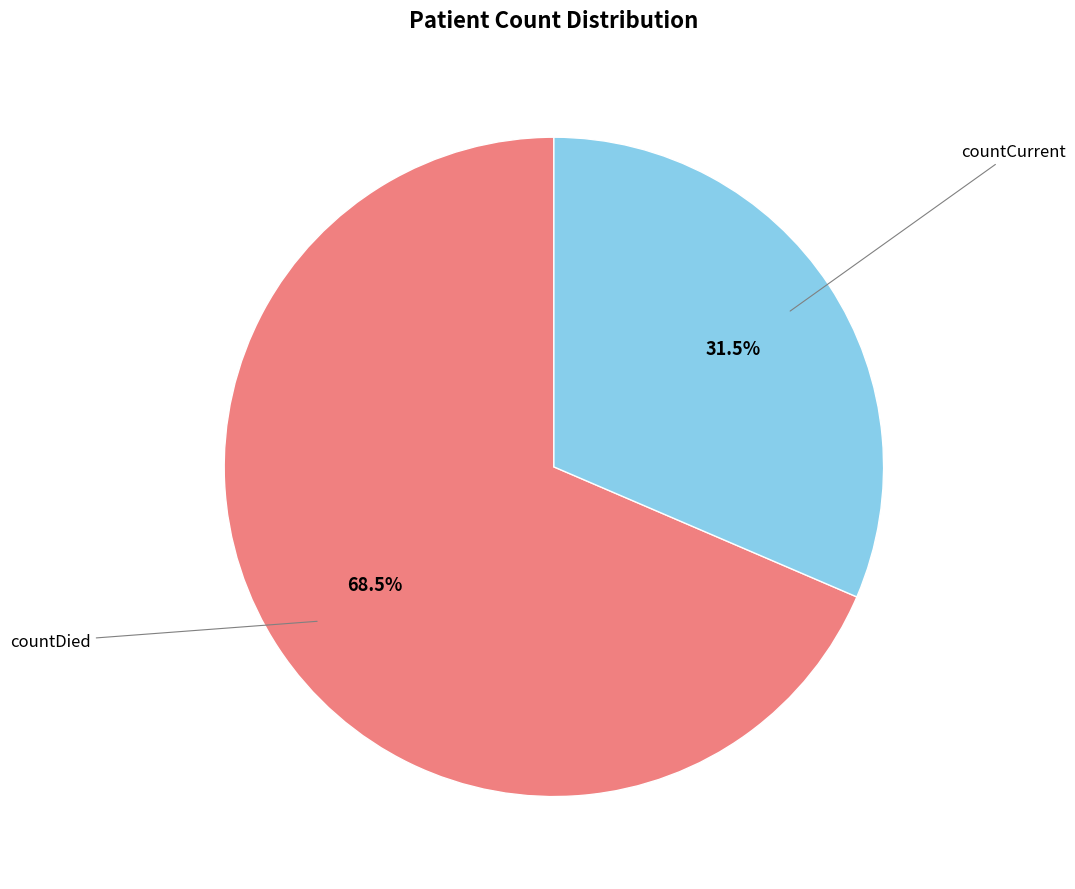

Does any single category account for the majority?

Yes